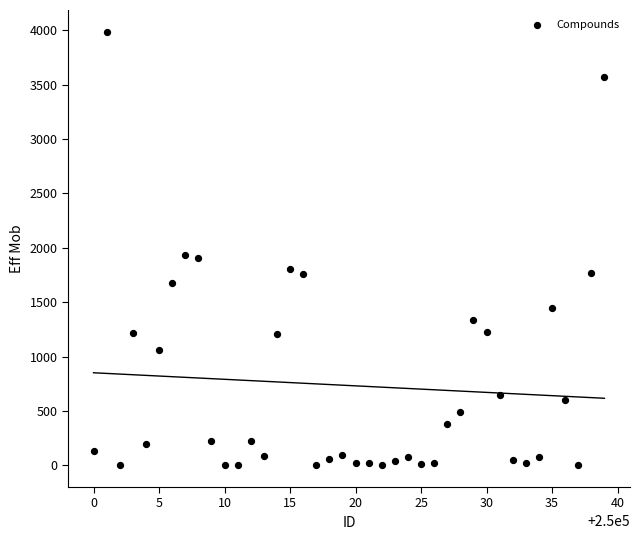

What is the range of Y values (max minus min)?

3985.8